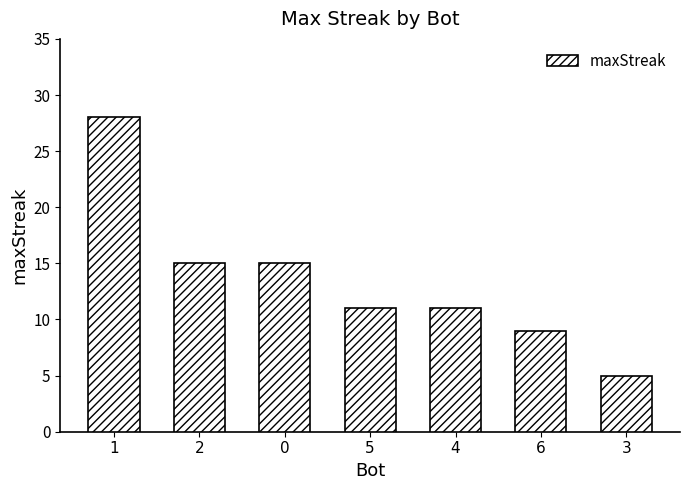

How many bars are there in total?

7